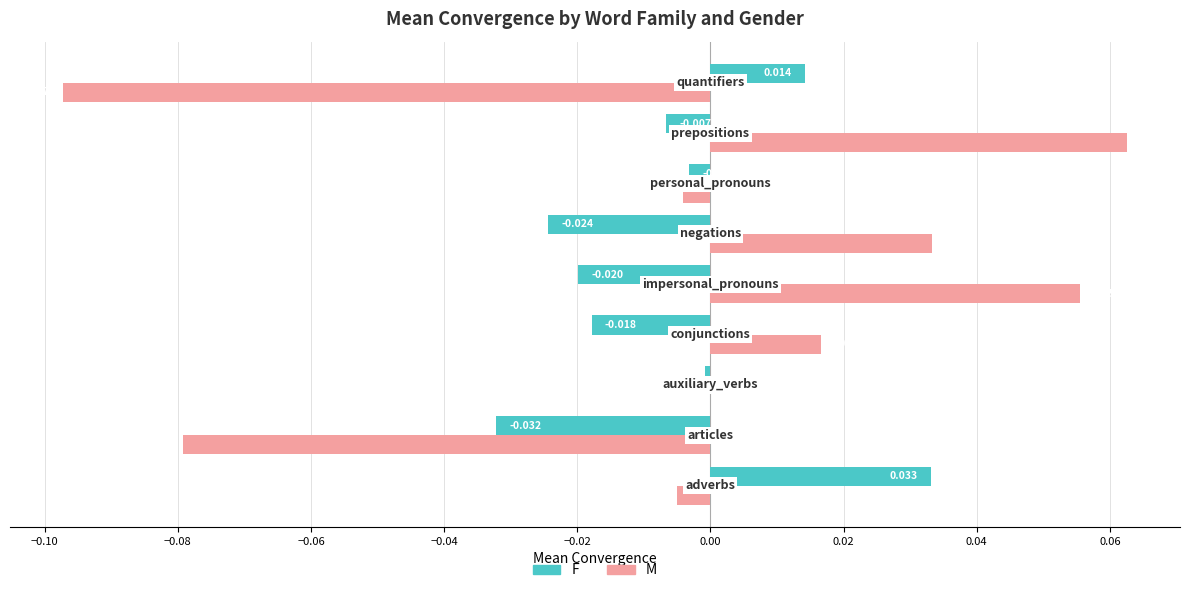

Which series has the largest total across all categories?

M